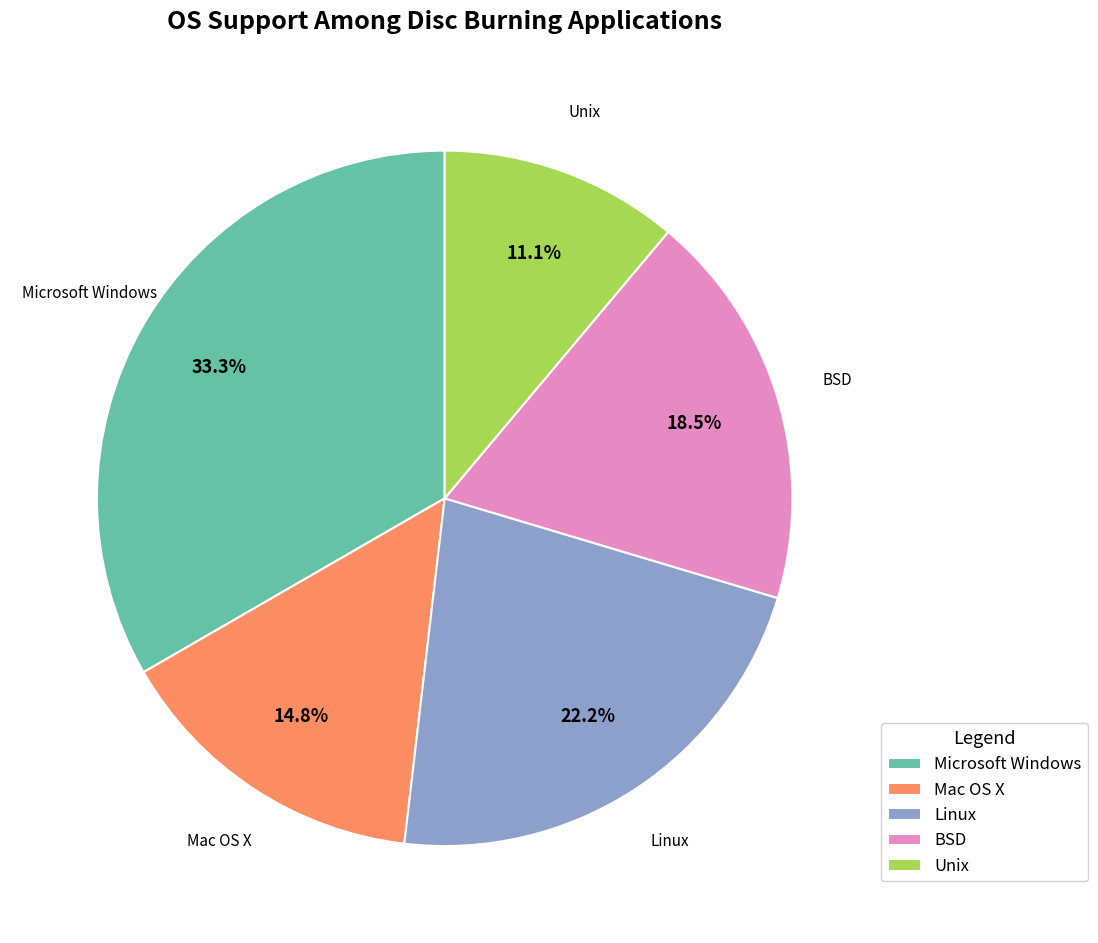

How many segments does this pie chart have?

5